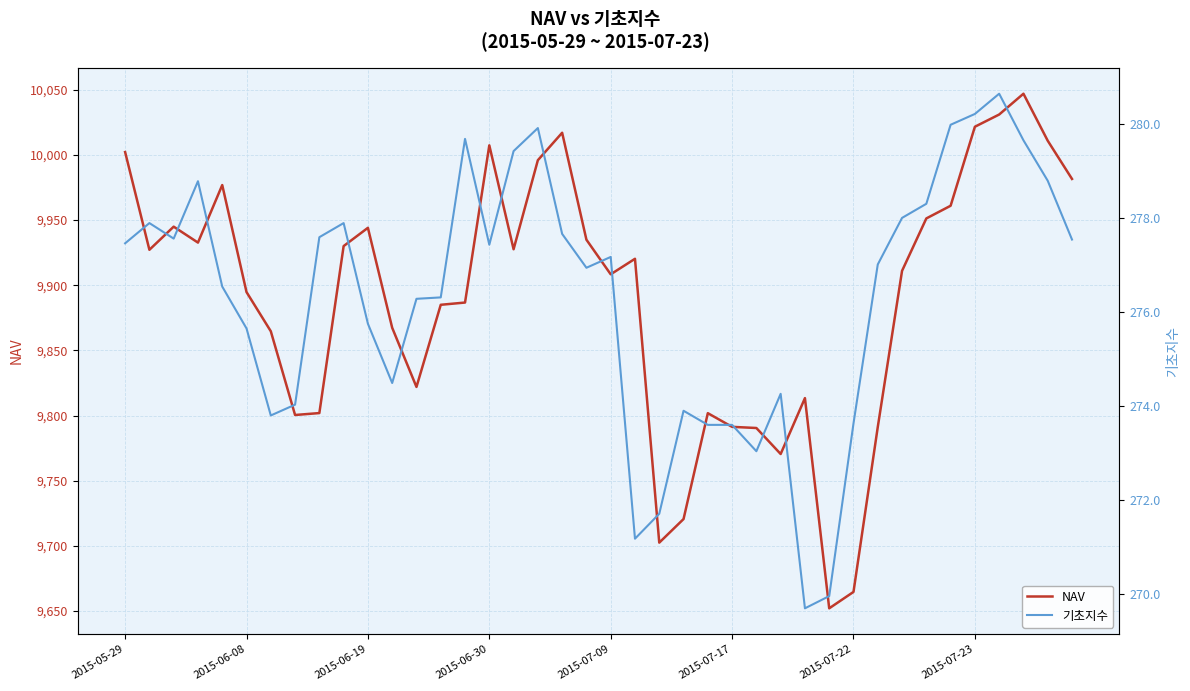

Rank the series at 17 from lowest to highest value.

기초지수, NAV